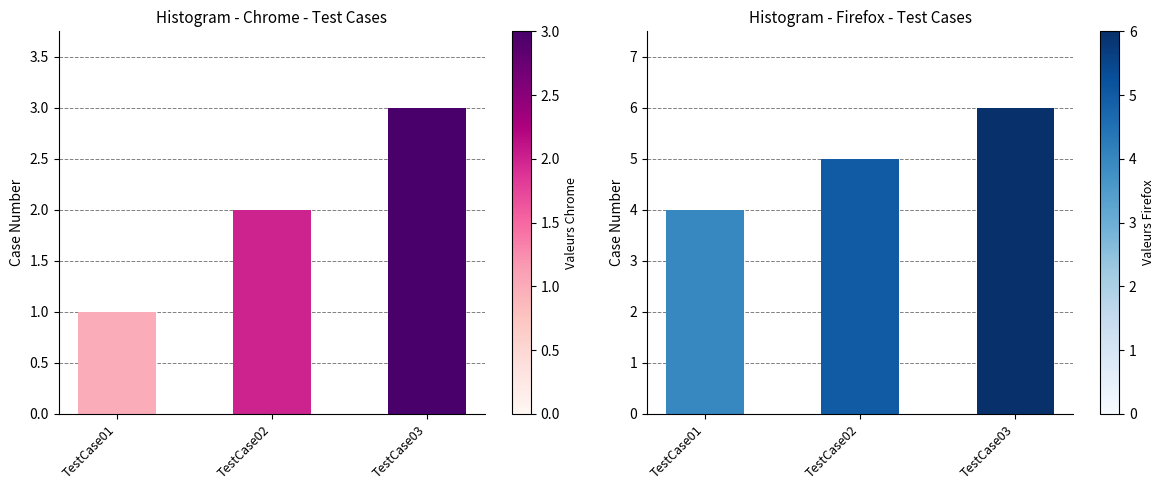

Rank the categories by Chrome value from lowest to highest.

TestCase01, TestCase02, TestCase03